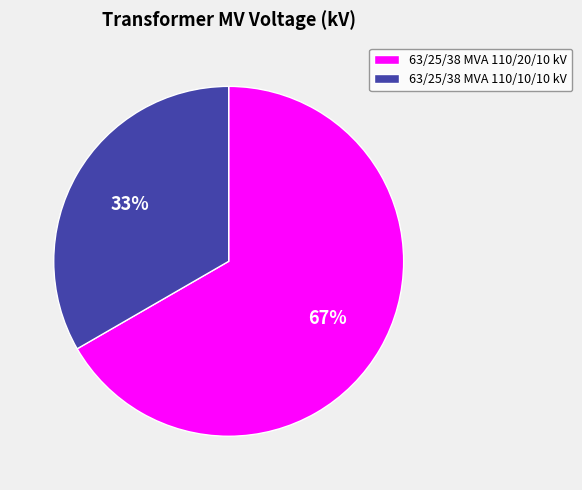

What is the majority slice?

63/25/38 MVA 110/20/10 kV